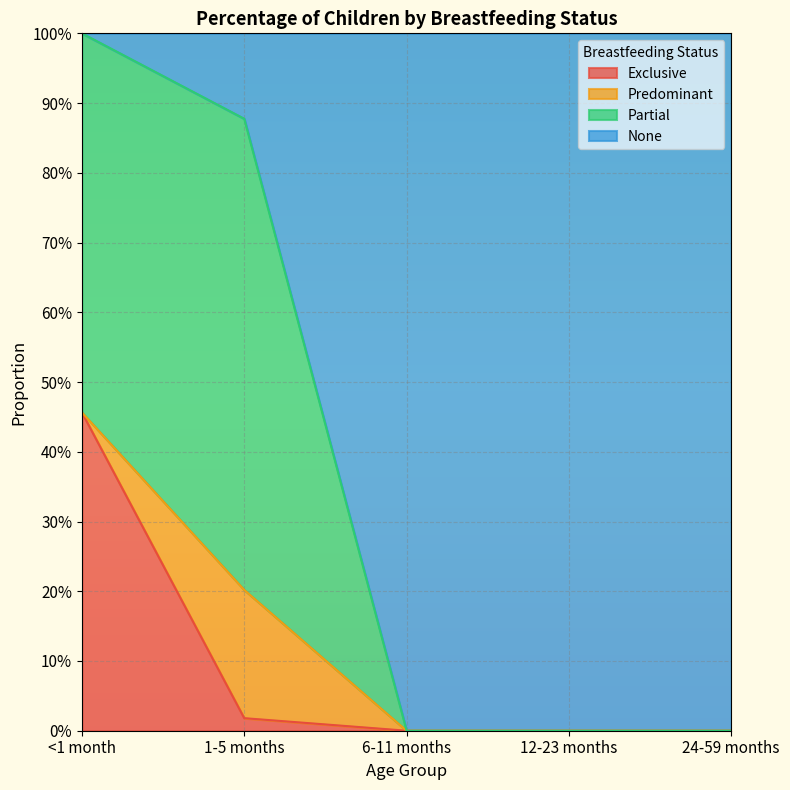

What position from the right is 12-23 months?

2